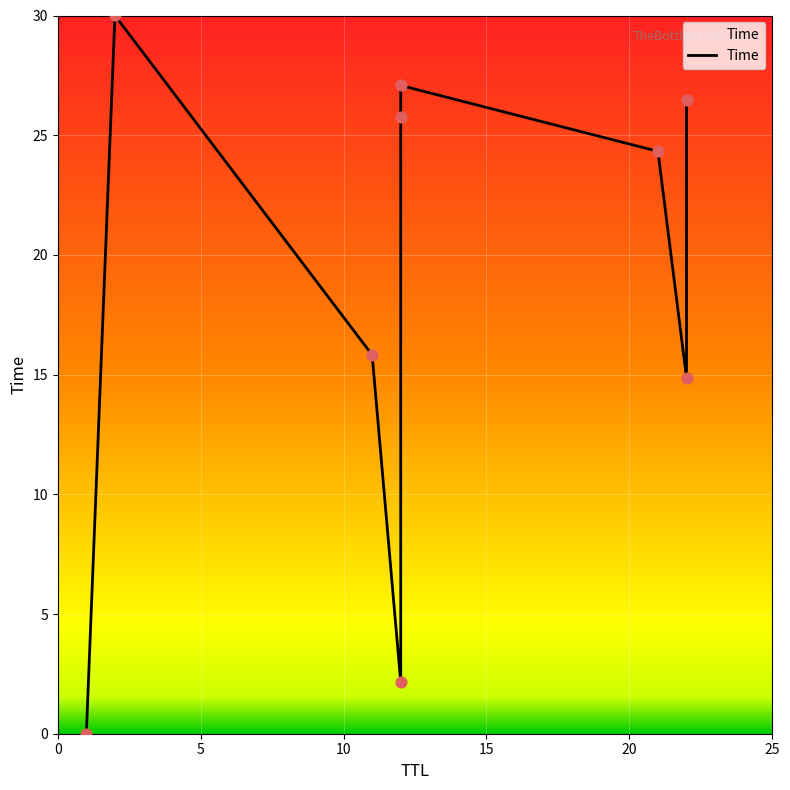

Between 2 and 22, which is larger?

2